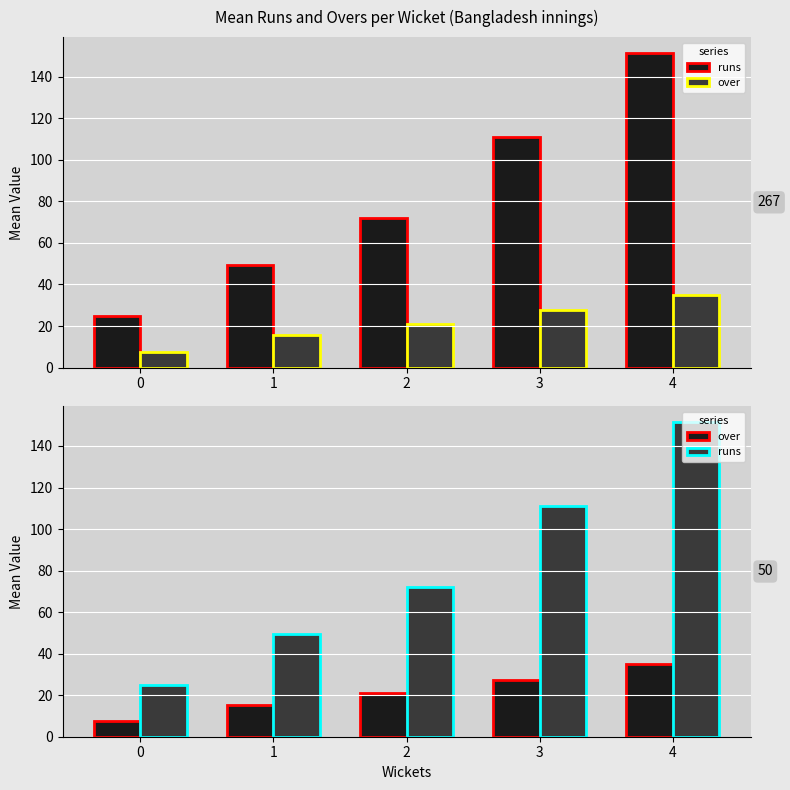

Does the chart contain any negative values?

No